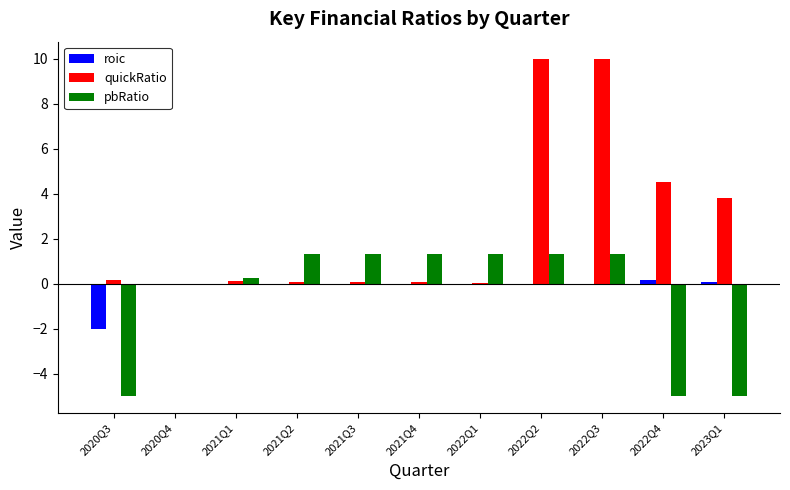

What are all the series names shown in the legend?

roic, quickRatio, pbRatio